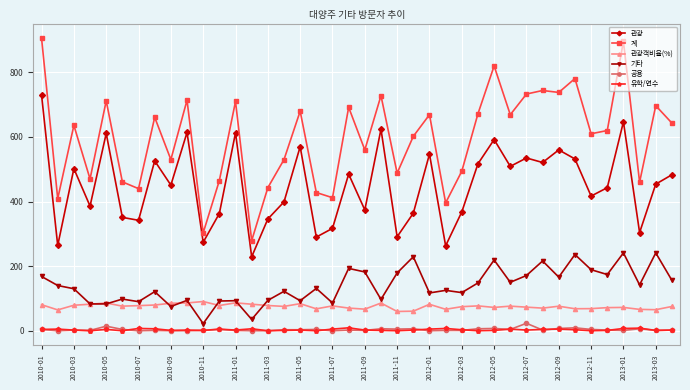

Which series has the largest range (max minus min)?

계